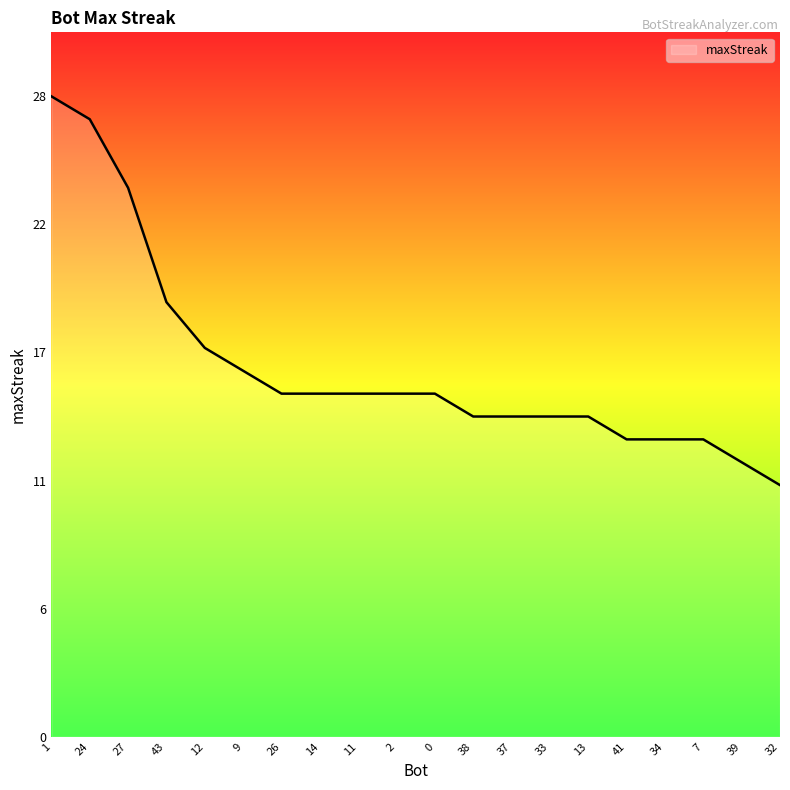

Reading right to left, list all the values displayed in this chart.

11	12	13	13	13	14	14	14	14	15	15	15	15	15	16	17	19	24	27	28